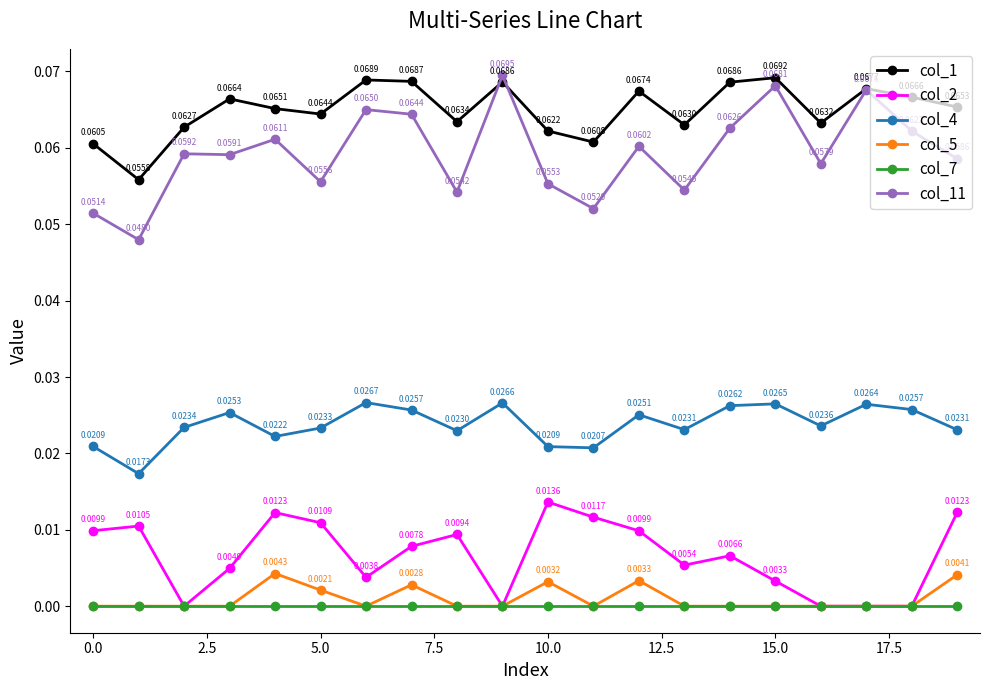

Which series has the largest total across all categories?

col_1